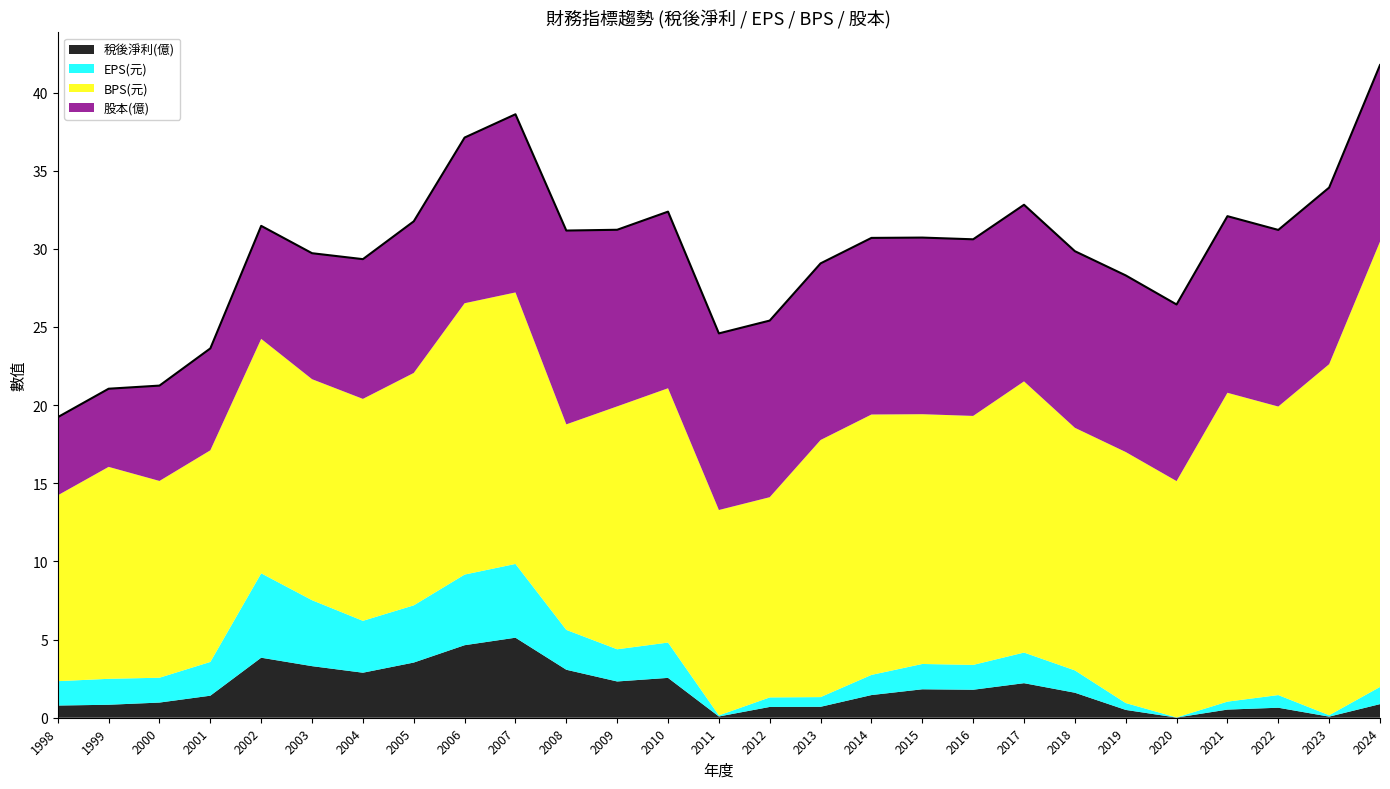

Which series has the largest total across all categories?

BPS(元)